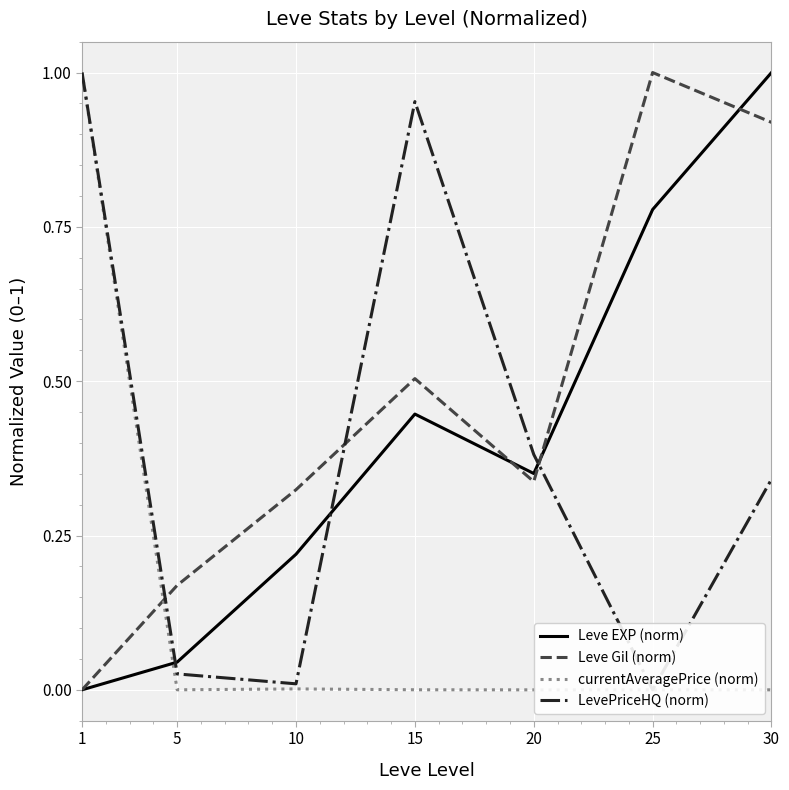

Reading left to right, what are all the values shown in this chart?

Leve EXP (norm): 1=0.0	5=0.0	10=0.2	15=0.4	20=0.4	25=0.8	30=1.0
Leve Gil (norm): 1=0.0	5=0.2	10=0.3	15=0.5	20=0.3	25=1.0	30=0.9
currentAveragePrice (norm): 1=1.0	5=0.0	10=0.0	15=0.0	20=0.0	25=0.0	30=0.0
LevePriceHQ (norm): 1=1.0	5=0.0	10=0.0	15=1.0	20=0.4	25=0.0	30=0.3